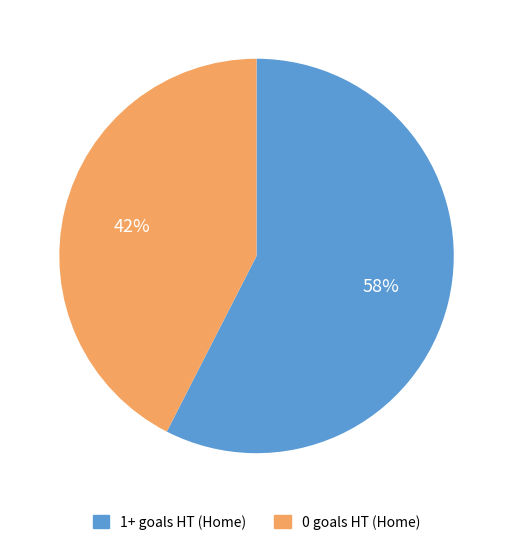

Is there any slice that represents more than half of the pie?

Yes